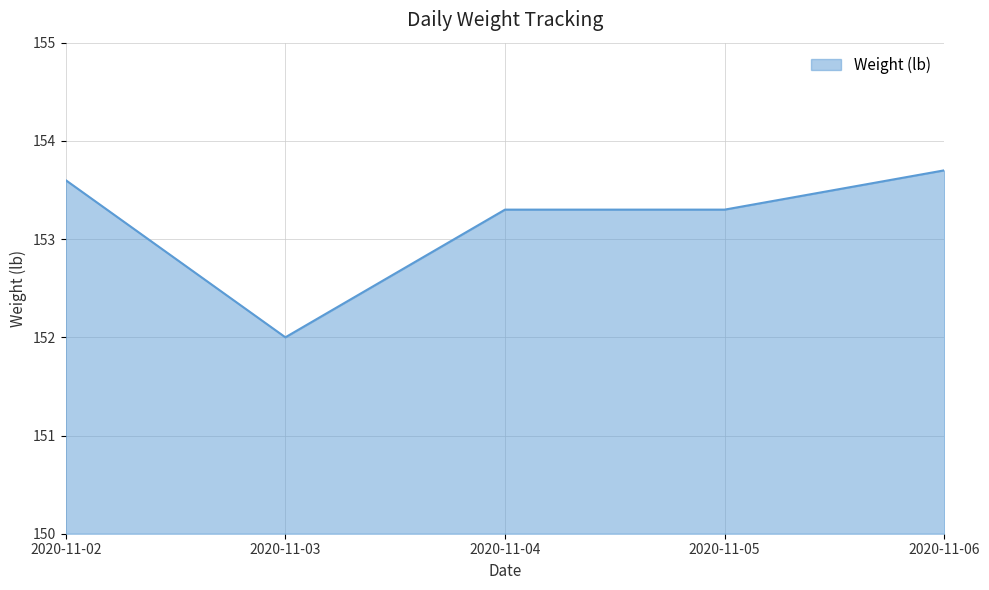

True or false: there are more than 1 points higher than both neighbors.

False